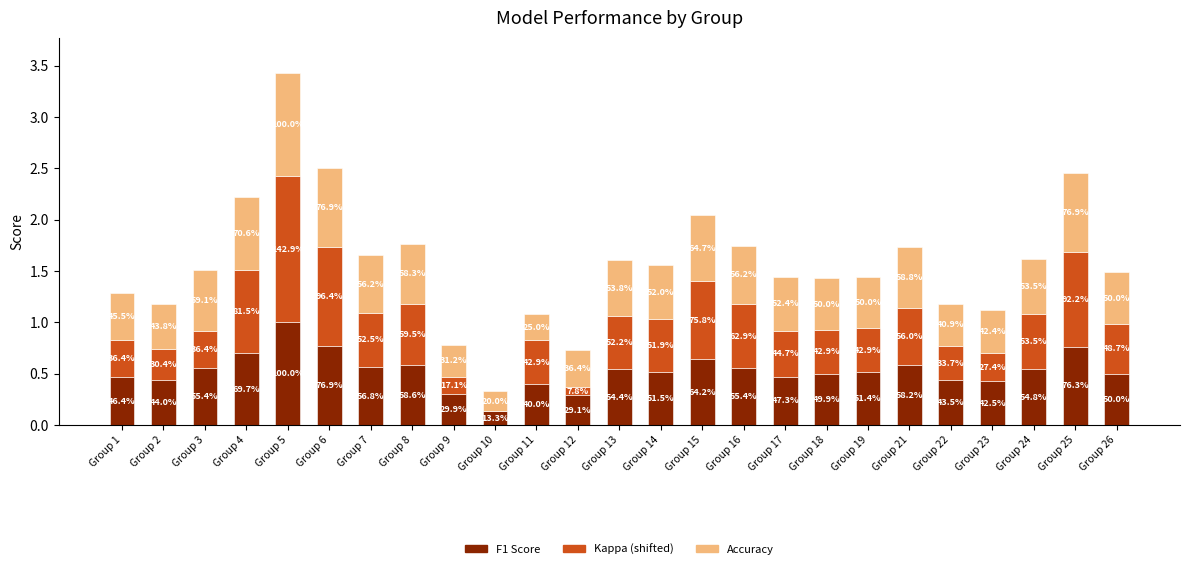

What is the total value across all series at Group 22?

1.2